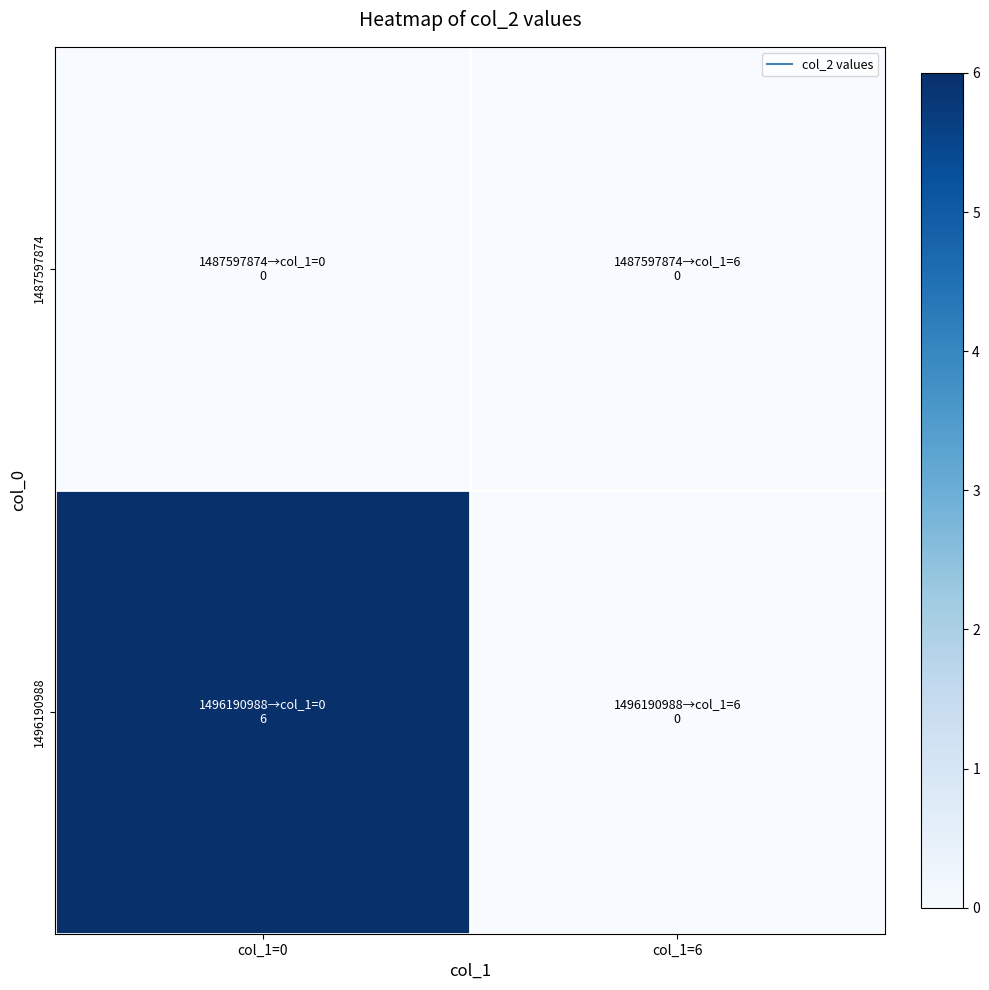

Which series has the largest range (max minus min)?

1496190988